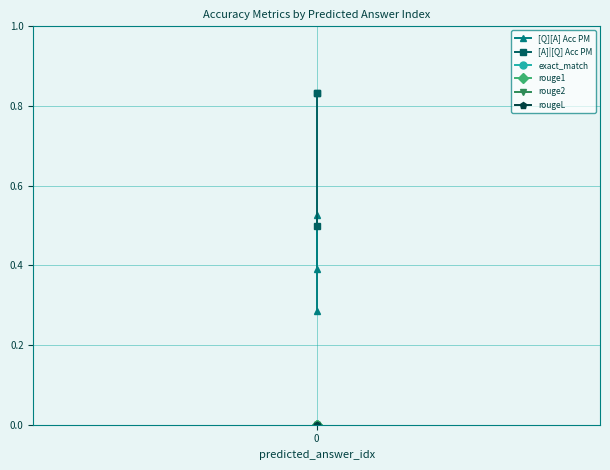

What is the maximum value shown in the chart?

0.8